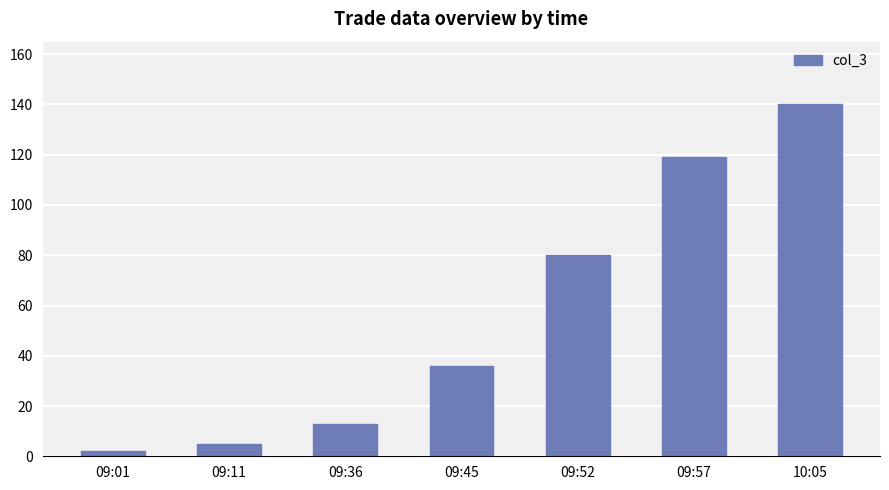

What is the maximum value shown in the chart?

140